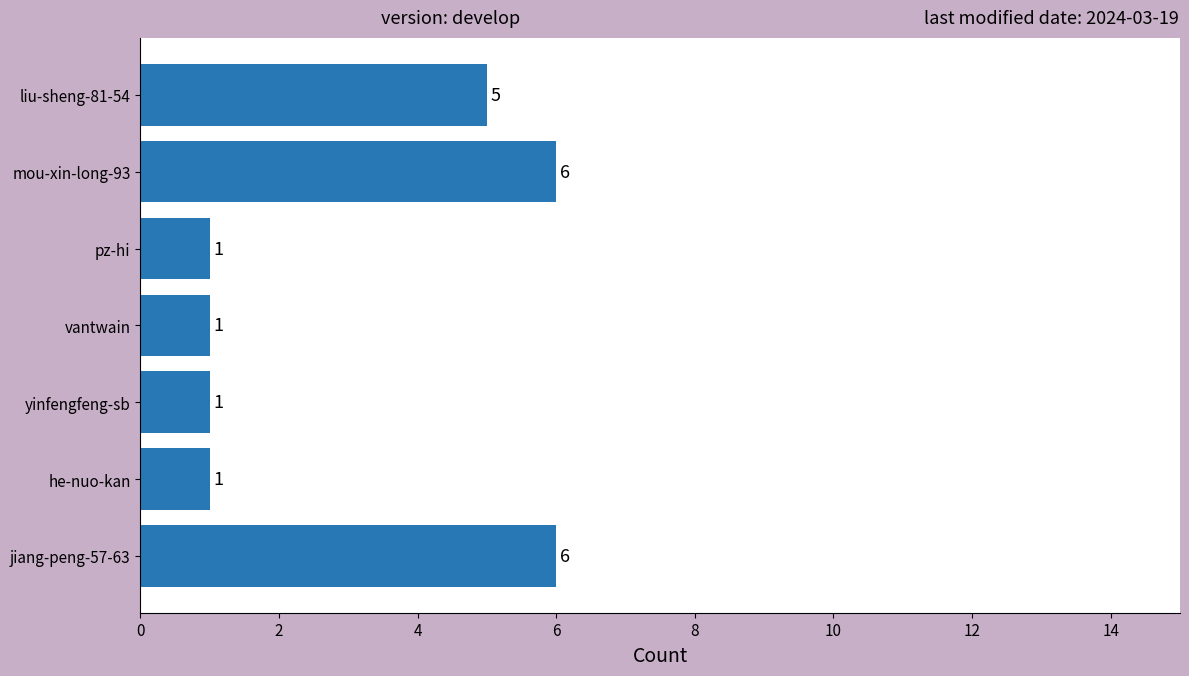

What is the difference between the maximum and minimum values?

5